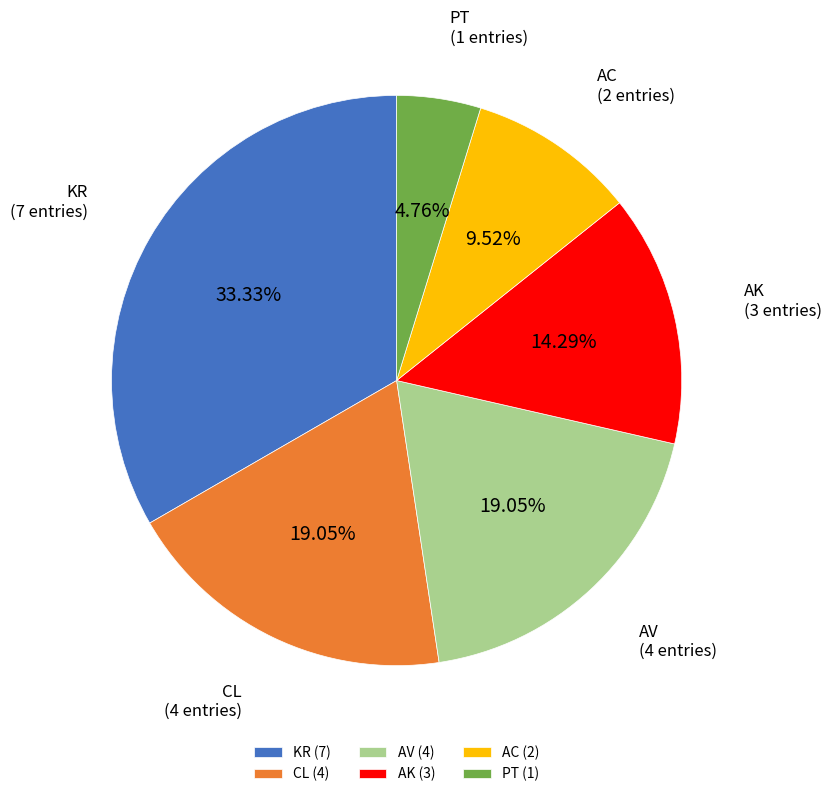

Does AV represent more than half of the total?

No